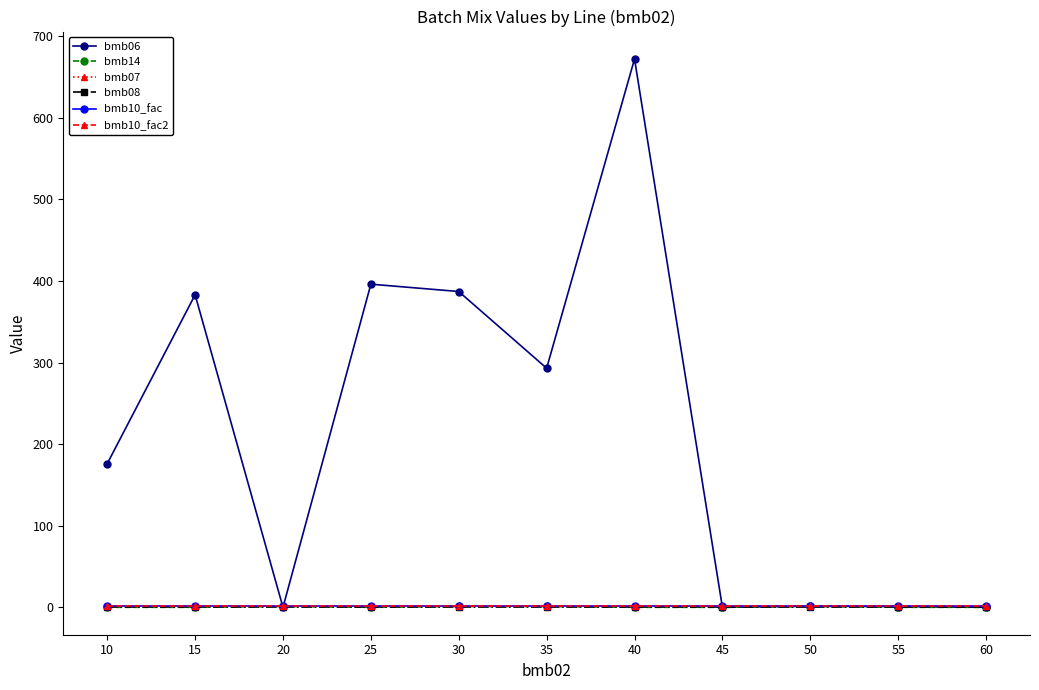

Rank the categories by bmb14 value from highest to lowest.

20, 30, 35, 50, 10, 15, 25, 40, 45, 55, 60